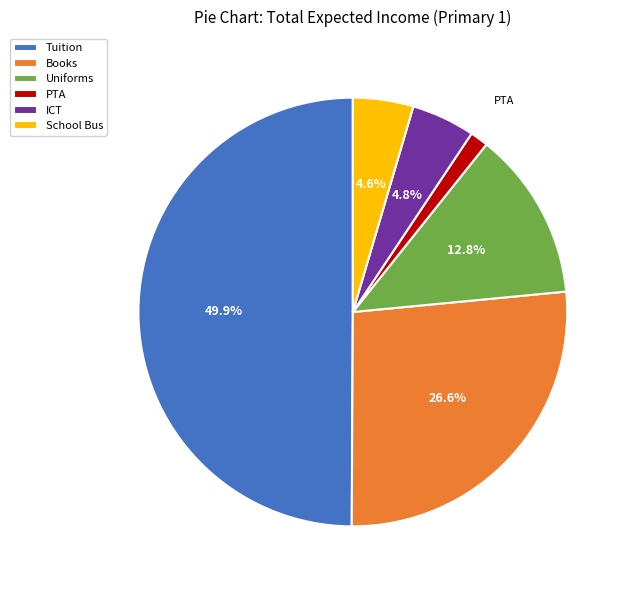

What is the total percentage of Books and ICT?

31.4%